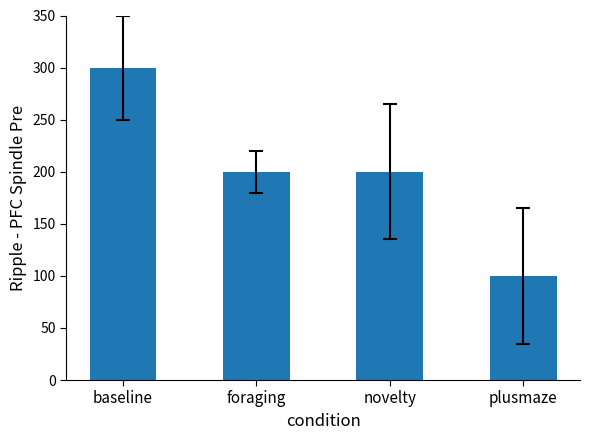

Count the values in the range 200 to 300.

3